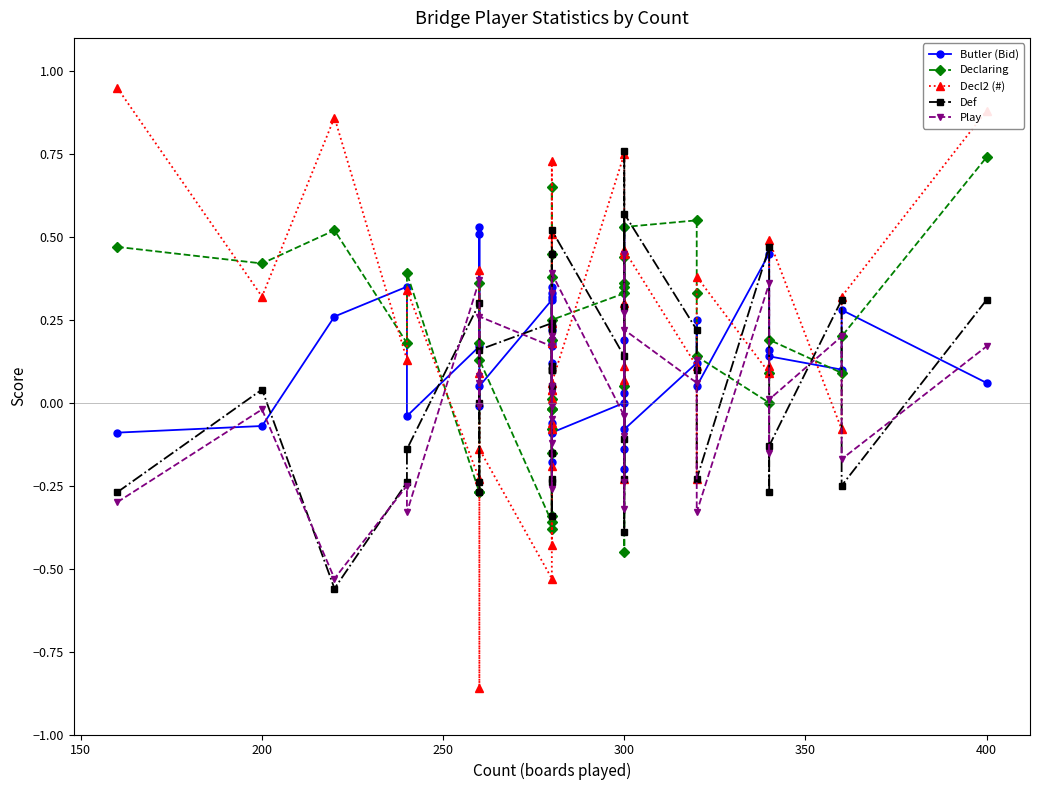

Is it true that Declaring equals 0.2 at 300?

False